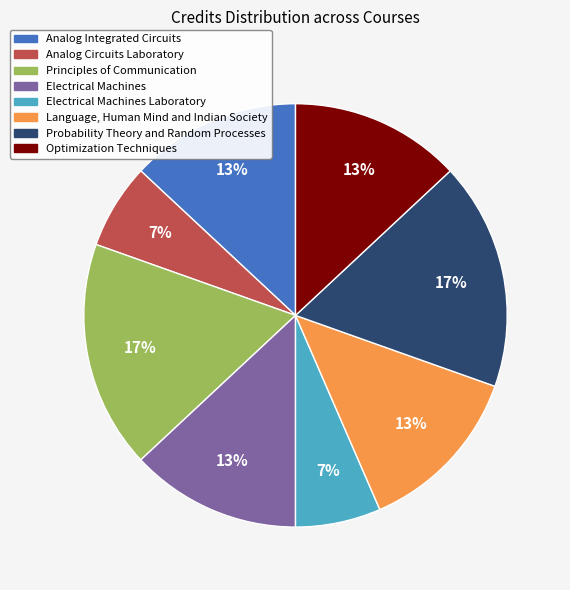

Count the number of slices in the pie.

8